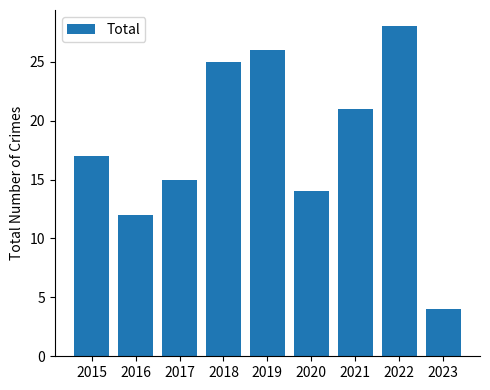

List the labels in order of value, smallest first.

2023, 2016, 2020, 2017, 2015, 2021, 2018, 2019, 2022